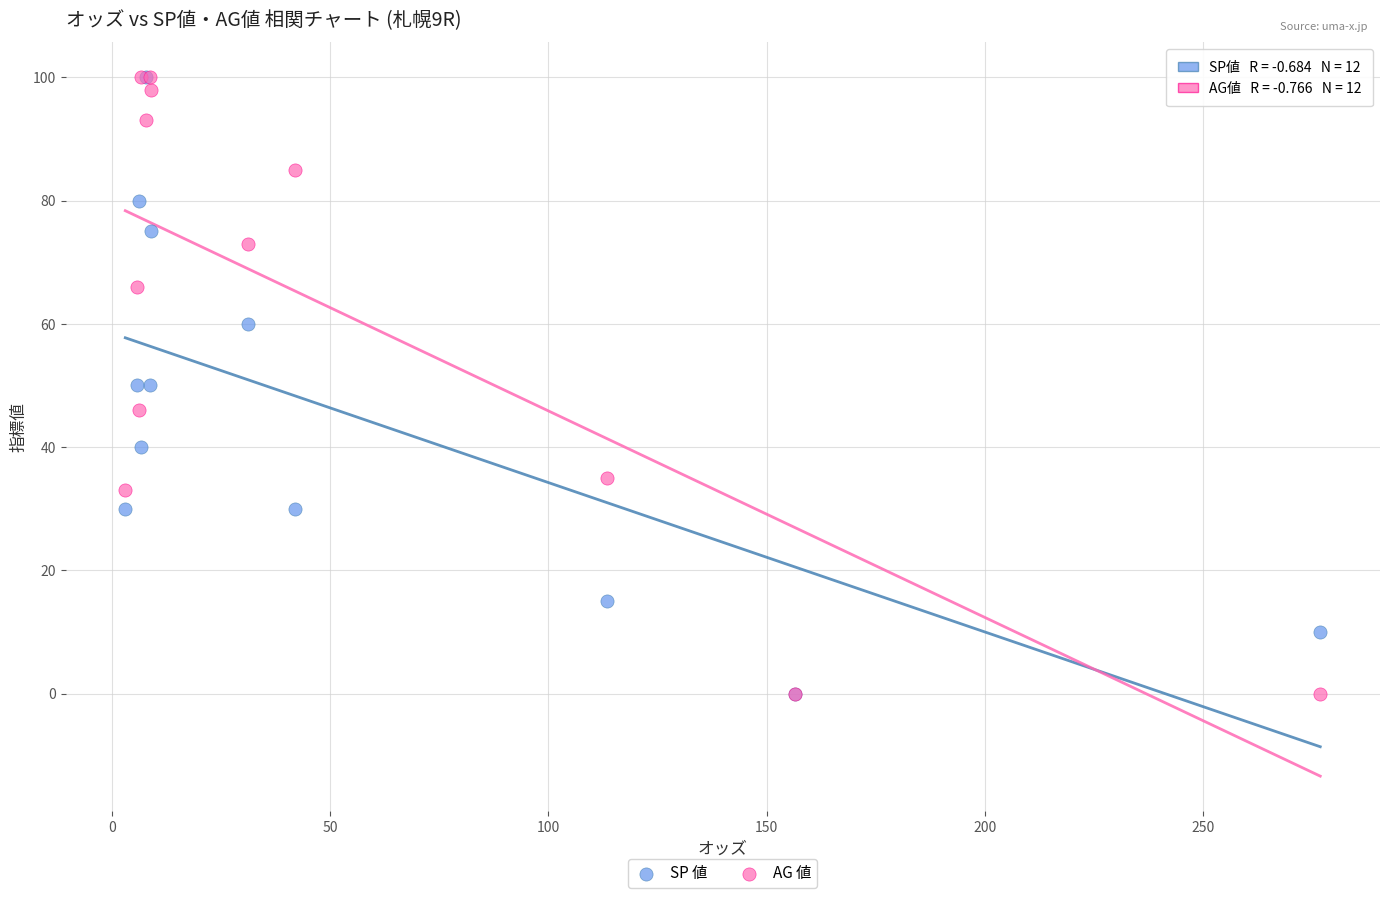

What are all the series names shown in the legend?

SP 値, AG 値